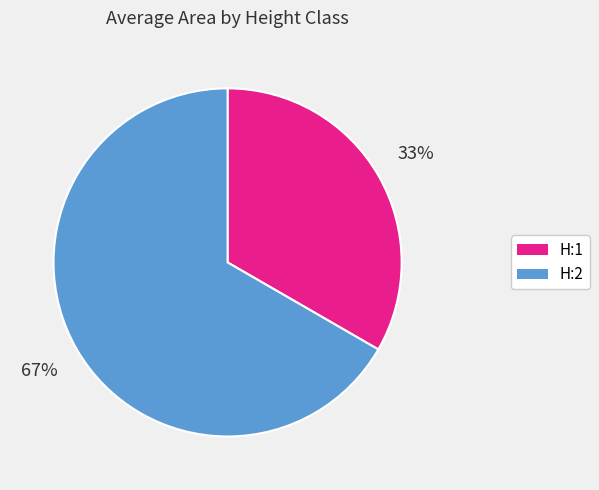

How many slices are in this pie chart?

2